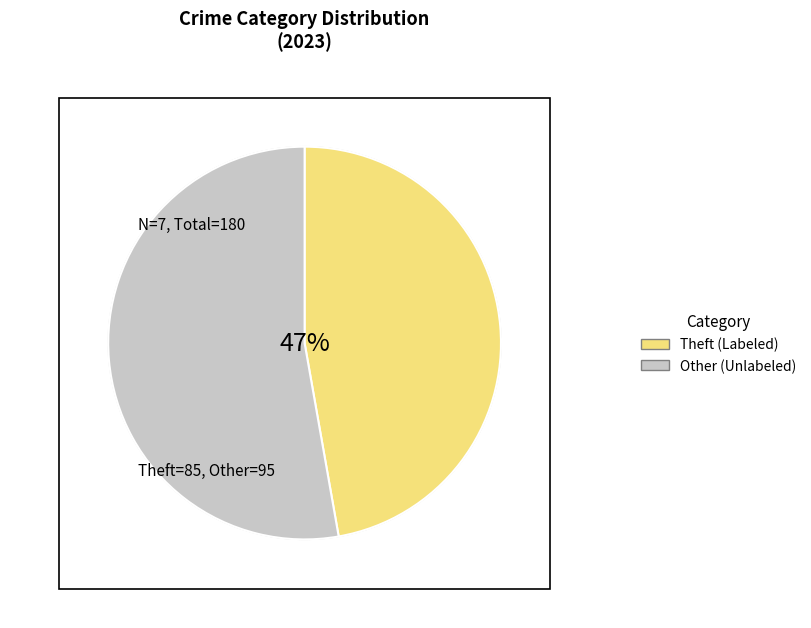

Count the number of slices in the pie.

7